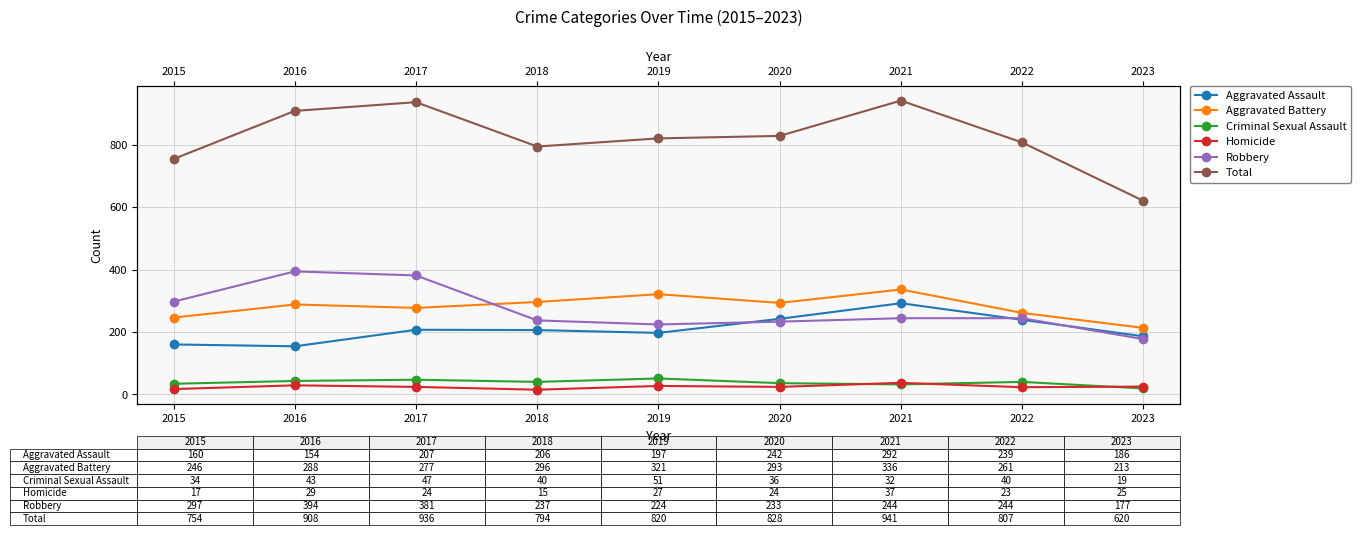

Is the value of Aggravated Assault at 2021 greater than the value of Robbery at 2018?

Yes